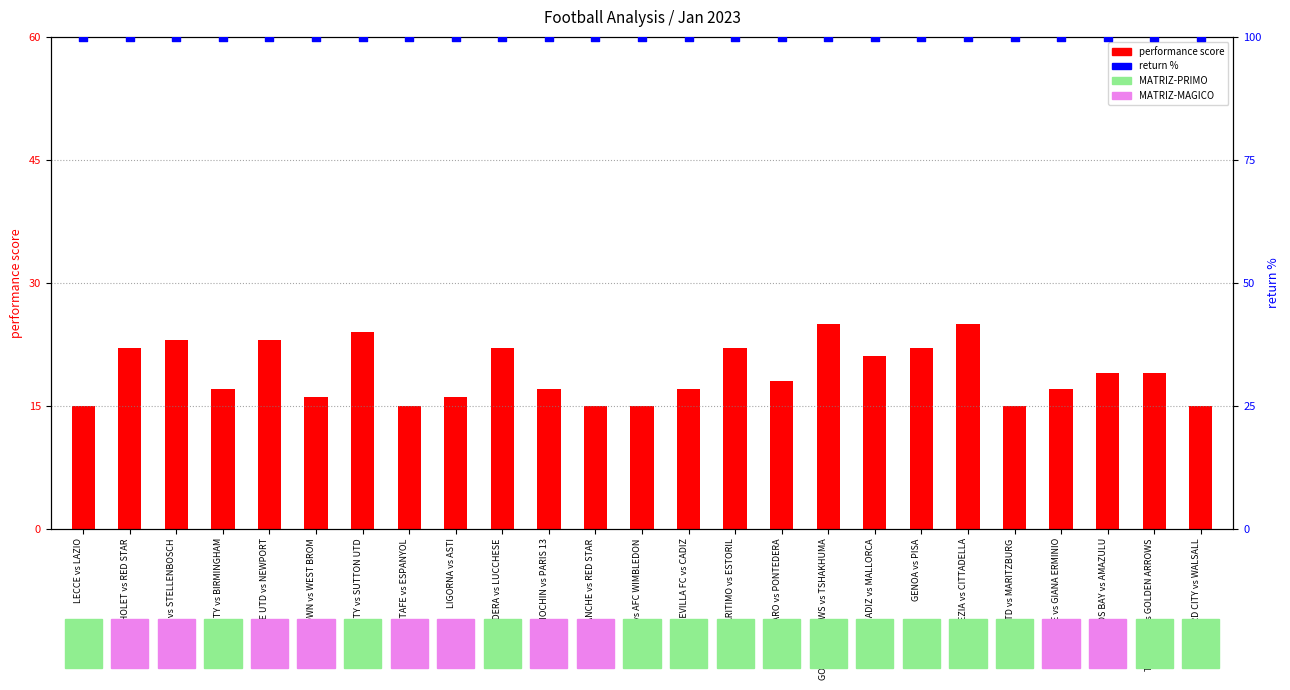

Which series contains the lowest Y value?

performance score